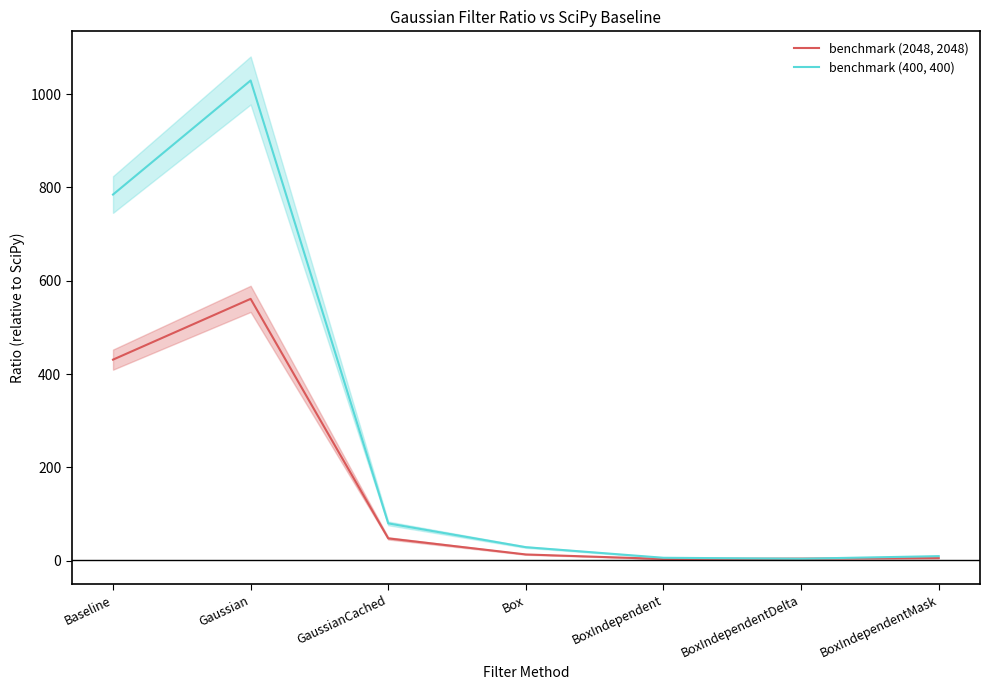

What are all the series names shown in the legend?

benchmark (2048, 2048), benchmark (400, 400)